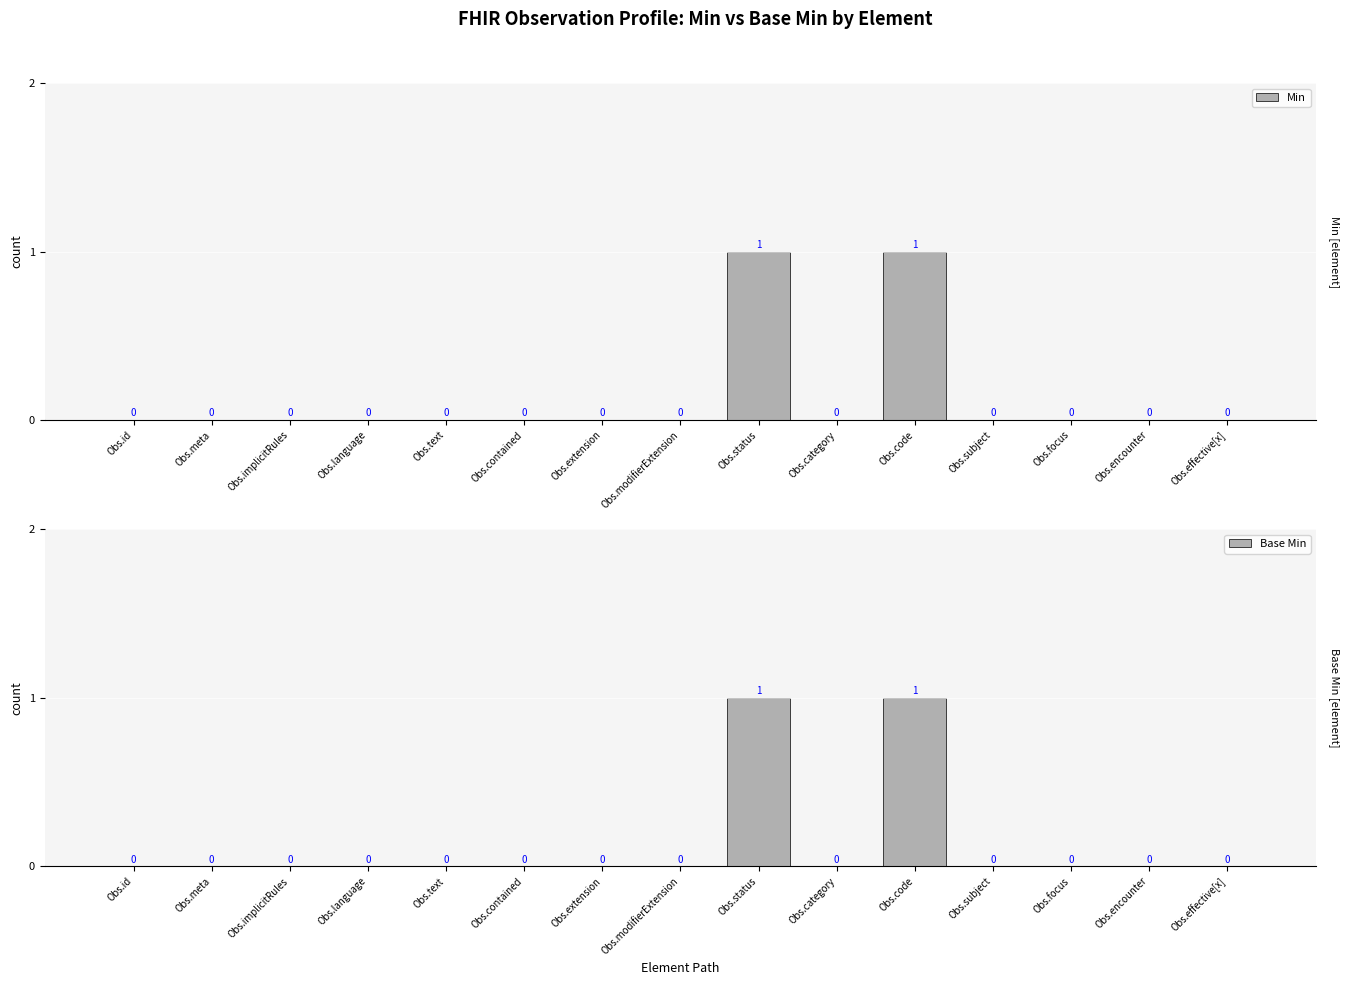

True or false: Base Min has a value of 0 at Obs.category.

True